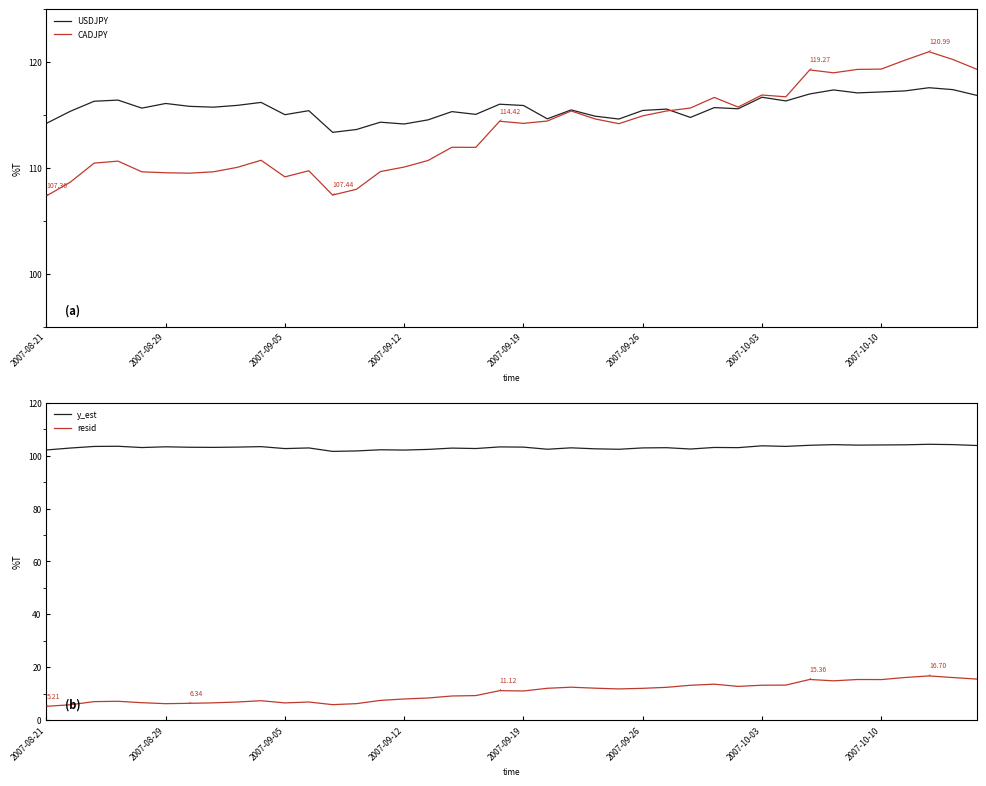

Reading right to left, extract all data points from this chart.

USDJPY: 116.9	117.4	117.6	117.3	117.2	117.1	117.4	117.0	116.3	116.7	115.6	115.7	114.8	115.6	115.4	114.6	114.9	115.5	114.7	115.9	116.0	115.1	115.3	114.5	114.2	114.3	113.6	113.4	115.4	115.0	116.2	115.9	115.8	115.8	116.1	115.7	116.4	116.3	115.4	114.2
CADJPY: 119.3	120.3	121.0	120.2	119.3	119.3	119.0	119.3	116.7	116.9	115.8	116.7	115.7	115.4	114.9	114.2	114.6	115.4	114.4	114.2	114.4	112.0	112.0	110.7	110.1	109.7	108.0	107.4	109.7	109.2	110.7	110.1	109.6	109.5	109.5	109.6	110.7	110.5	108.7	107.4
y_est: 103.8	104.2	104.3	104.1	104.0	104.0	104.2	103.9	103.5	103.7	103.0	103.1	102.5	103.0	102.9	102.4	102.6	103.0	102.4	103.2	103.3	102.7	102.9	102.4	102.1	102.2	101.8	101.6	102.9	102.7	103.4	103.2	103.1	103.2	103.3	103.1	103.5	103.5	102.9	102.1
resid: 15.5	16.1	16.7	16.1	15.3	15.3	14.8	15.4	13.2	13.2	12.7	13.6	13.2	12.4	12.0	11.8	12.1	12.4	12.0	11.0	11.1	9.3	9.1	8.4	8.0	7.4	6.2	5.8	6.8	6.5	7.3	6.8	6.5	6.3	6.2	6.6	7.1	7.0	5.8	5.2